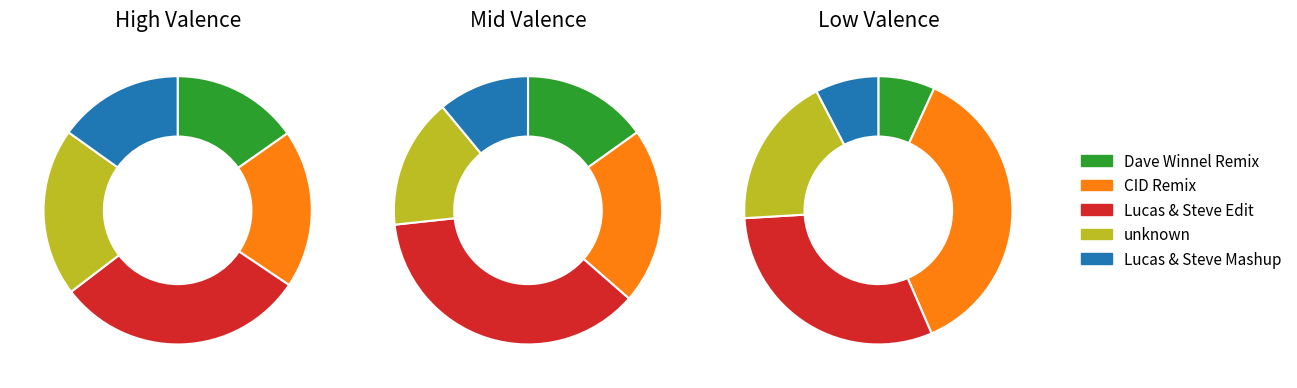

Does any single category account for the majority?

No